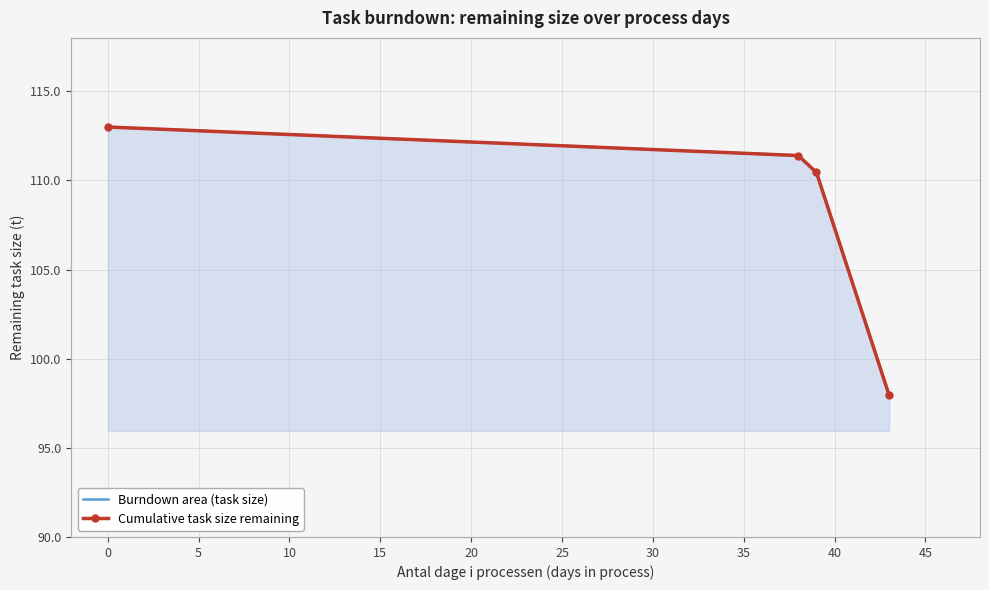

True or false: Burndown area (task size) and Cumulative task size remaining cross at least once.

False